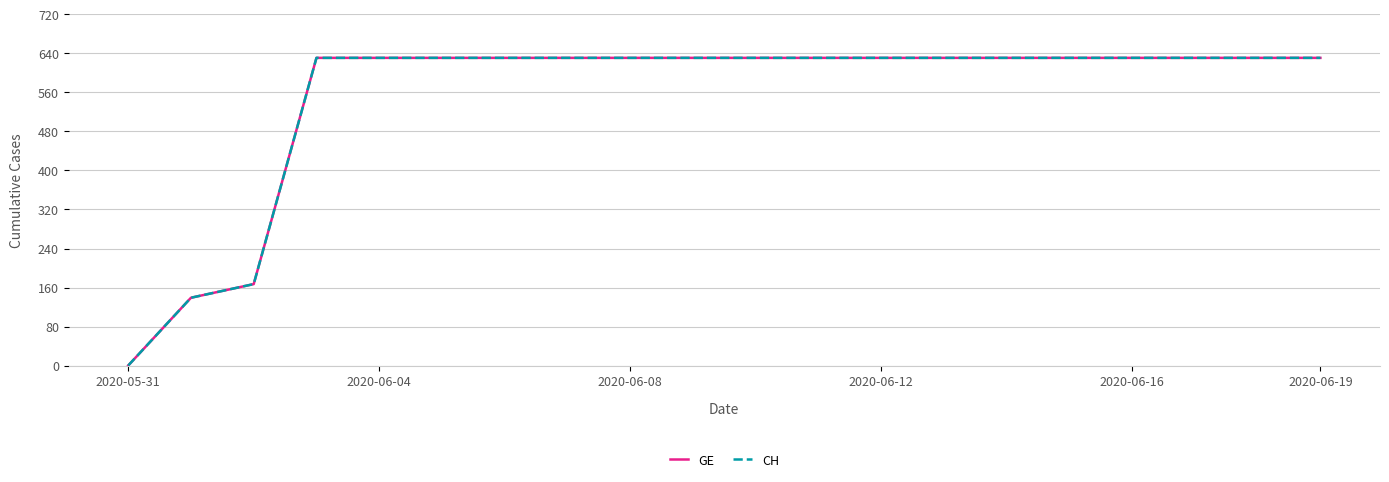

Which series has the largest total across all categories?

GE